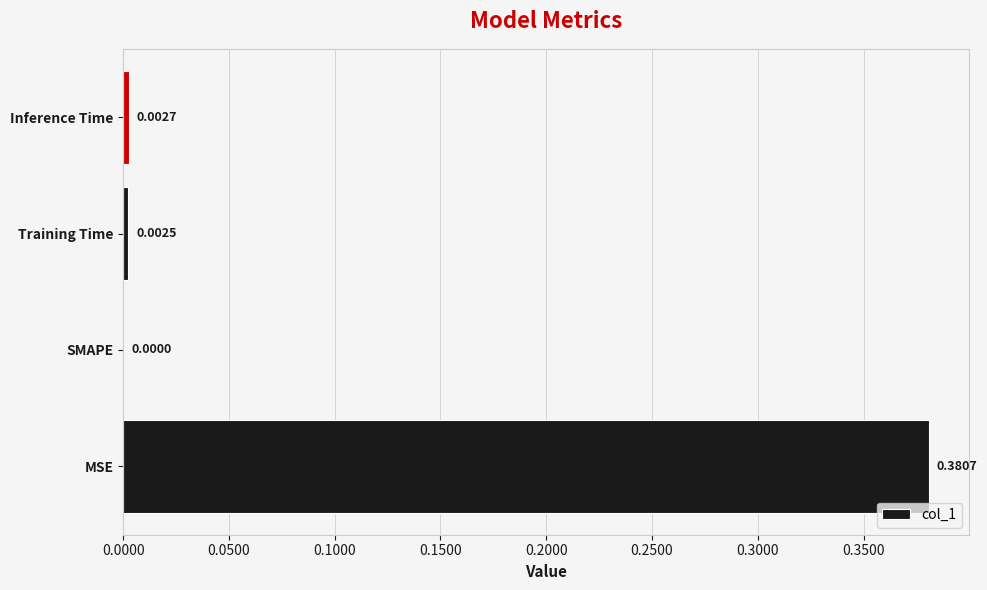

Which has a higher value, SMAPE or Training Time?

Training Time